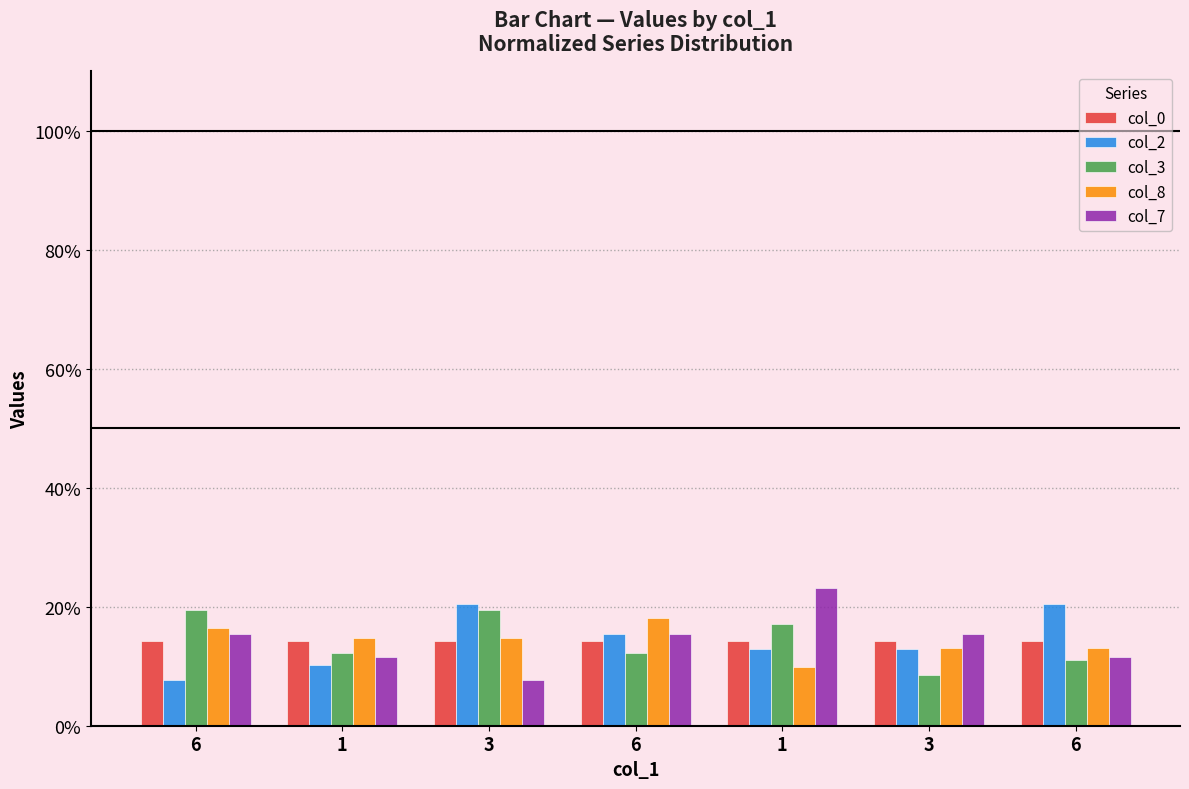

At which label is col_2 closest to 0?

6